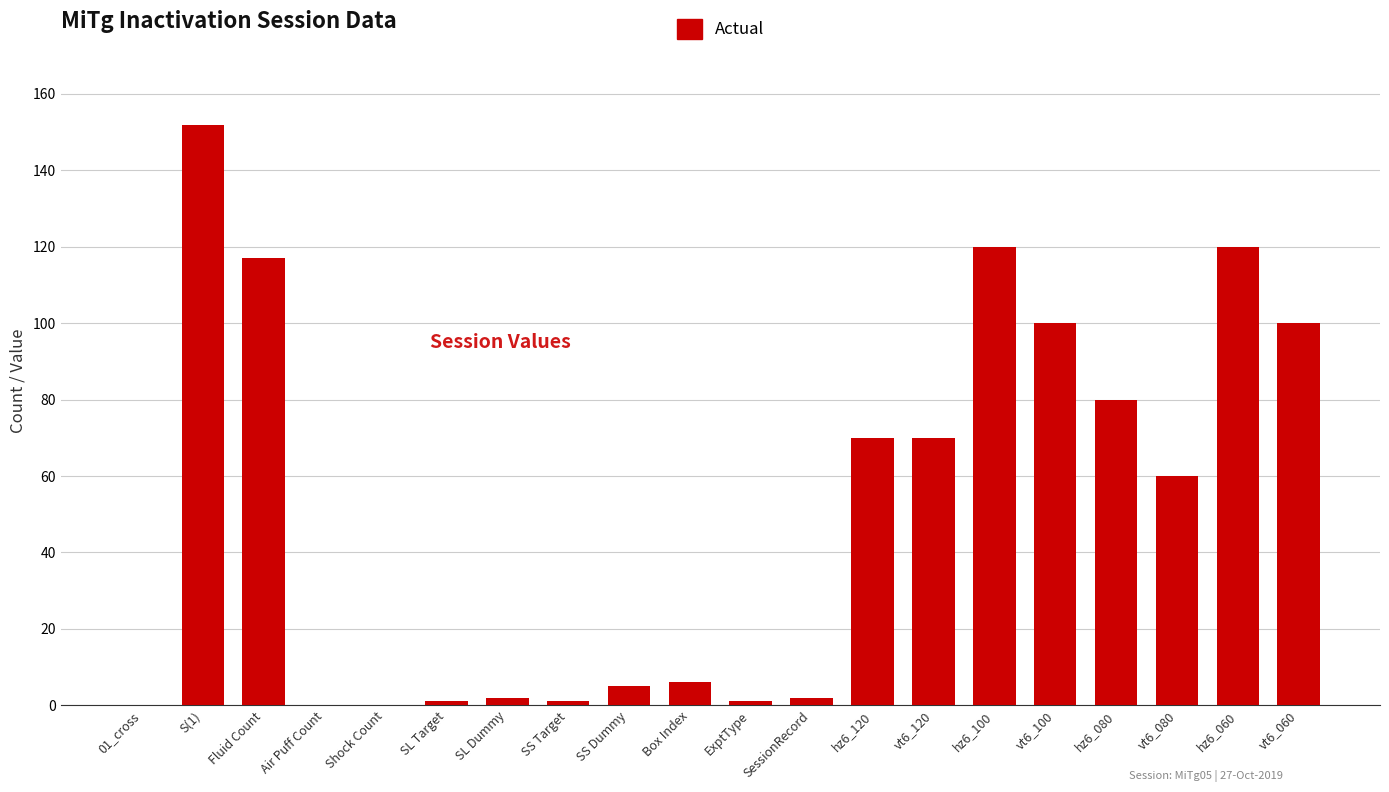

Does the chart contain stacked bars?

No